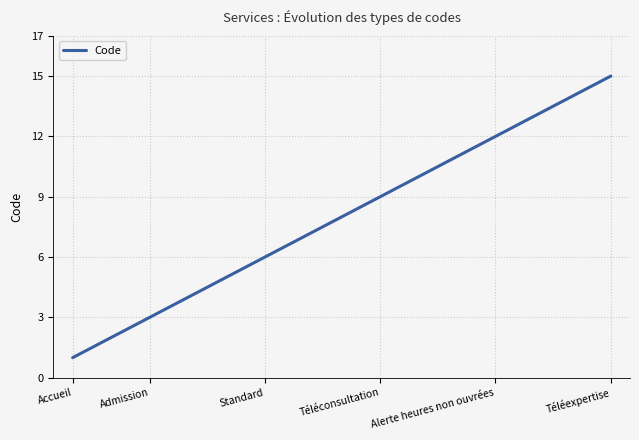

How many lines are shown in the chart?

1